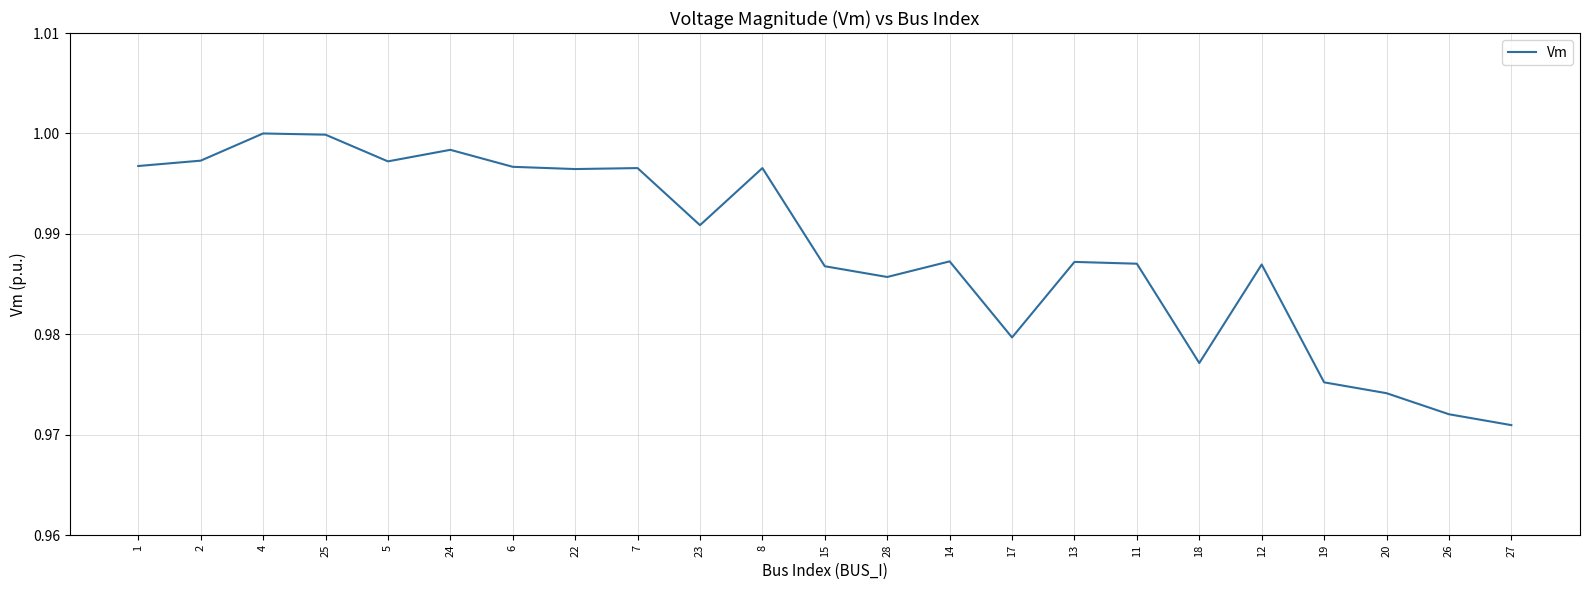

Which category has the lowest value across all series?

27